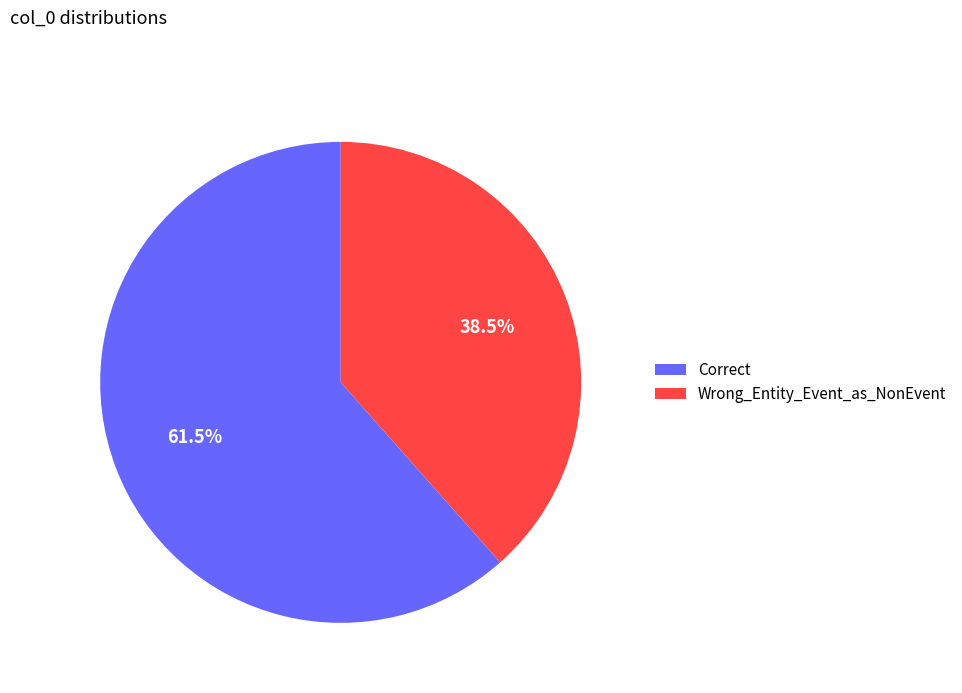

What is the largest slice in the pie chart?

Correct